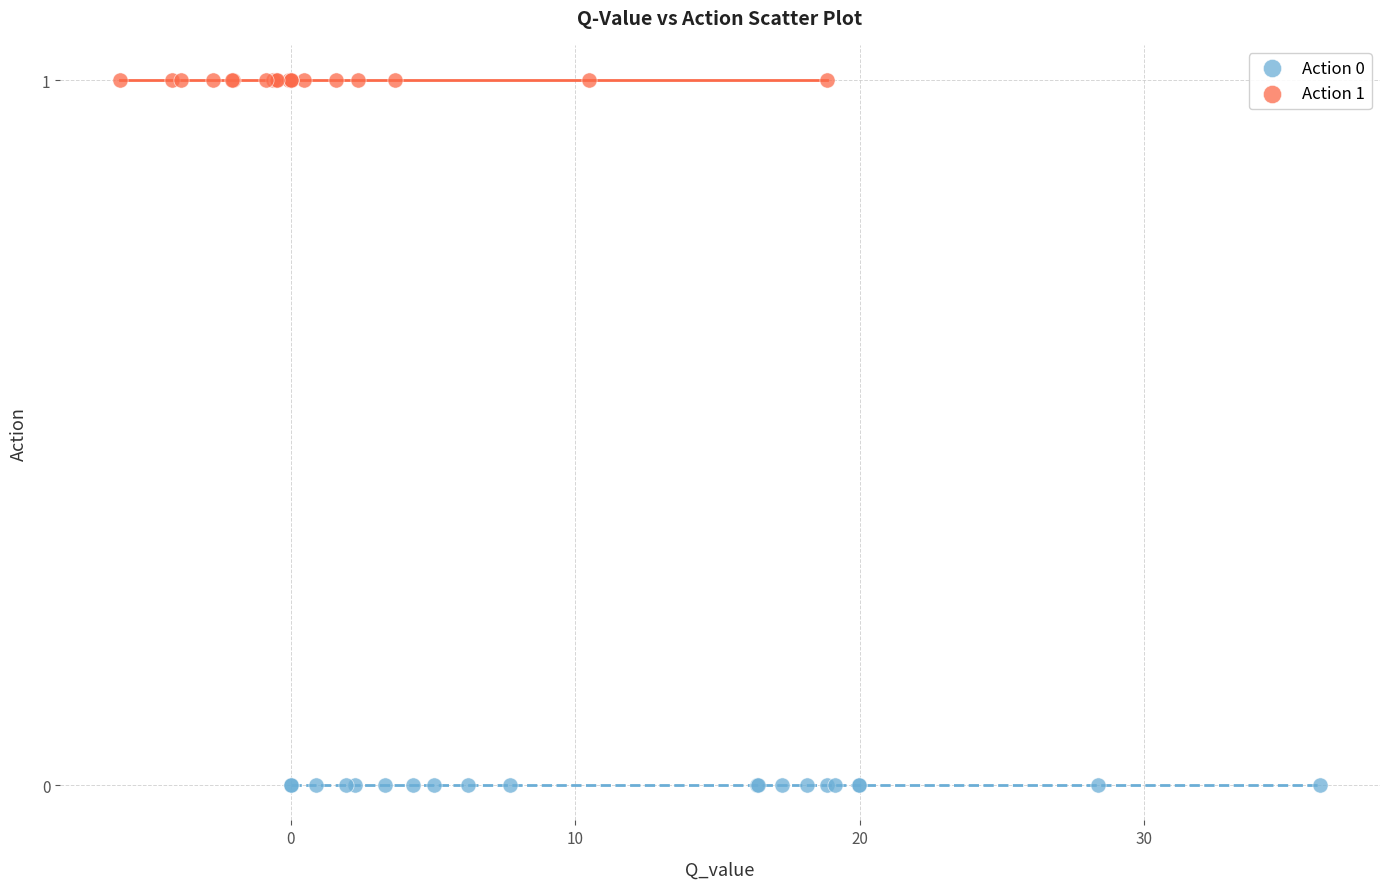

Which series contains the lowest Y value?

Action 0